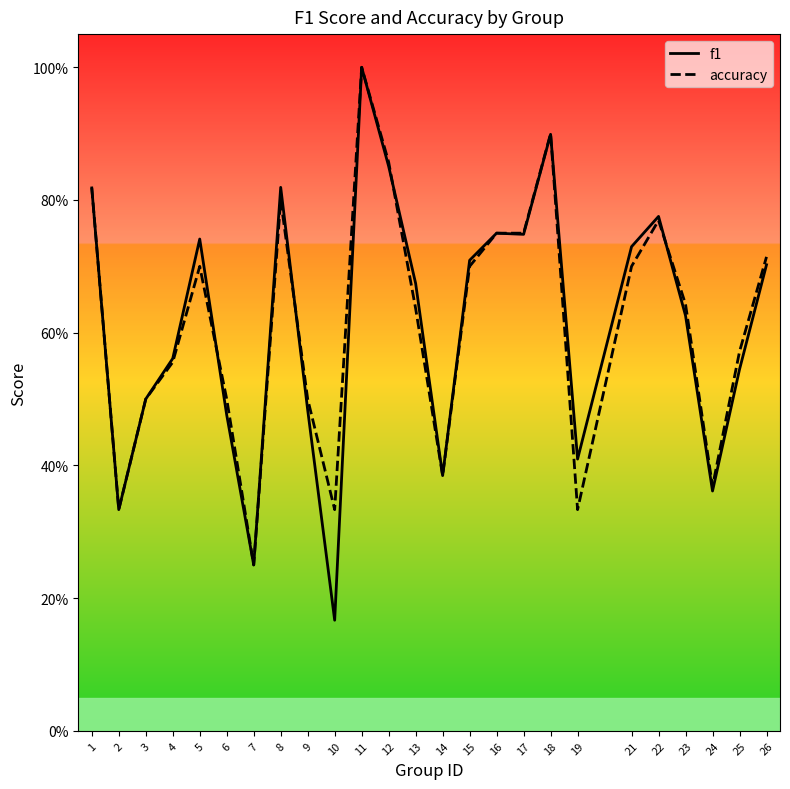

True or false: accuracy and f1 cross at least once.

True